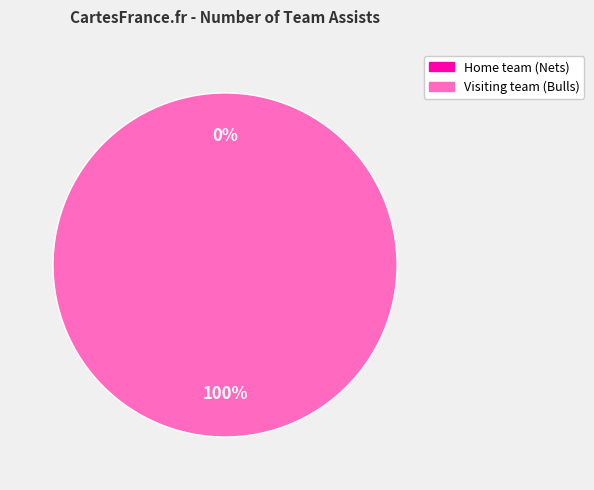

Count the number of slices in the pie.

2